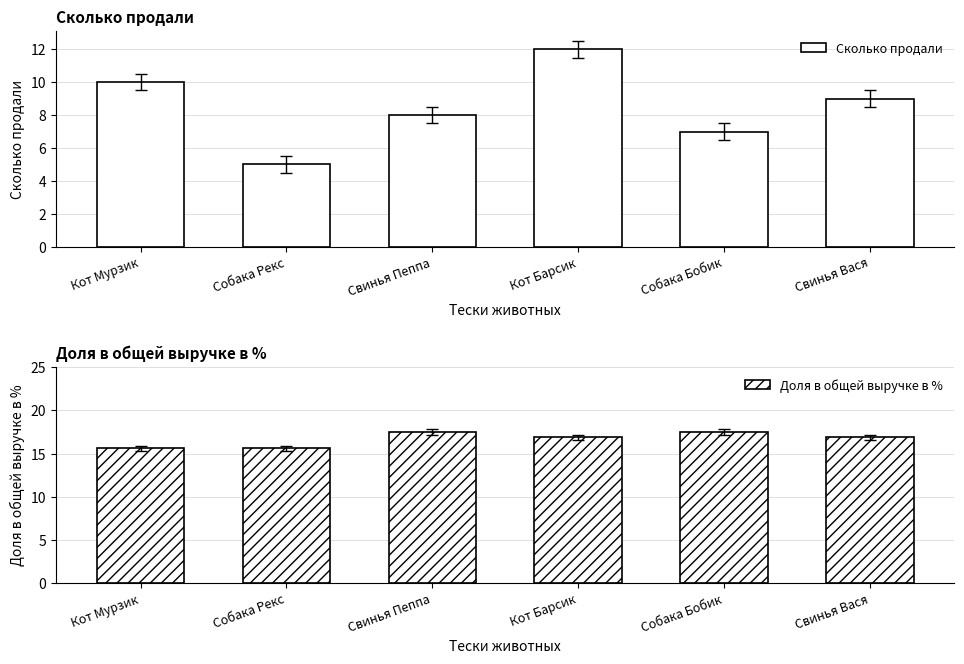

What is the difference between the Сколько продали values at Собака Рекс and Кот Мурзик?

5